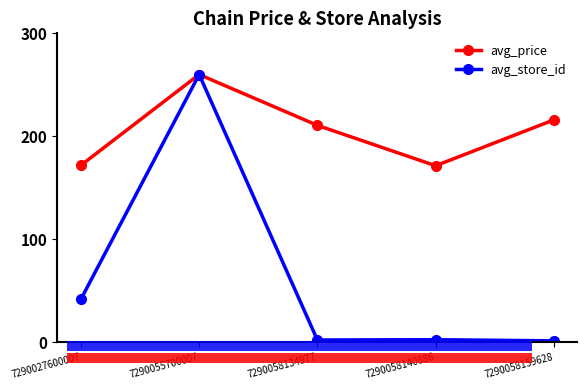

List the series in order of their overall mean, highest first.

avg_price, avg_store_id